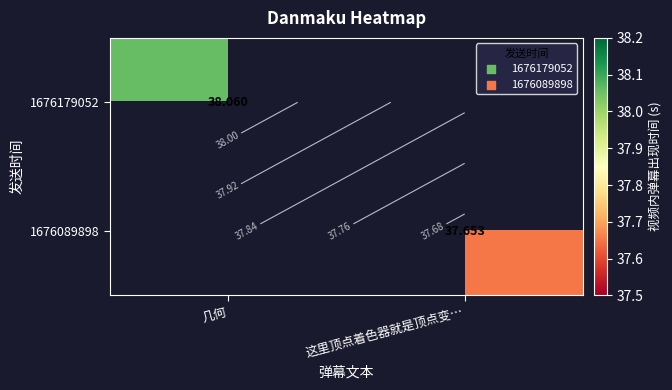

At how many categories does at least one series exceed 37?

2